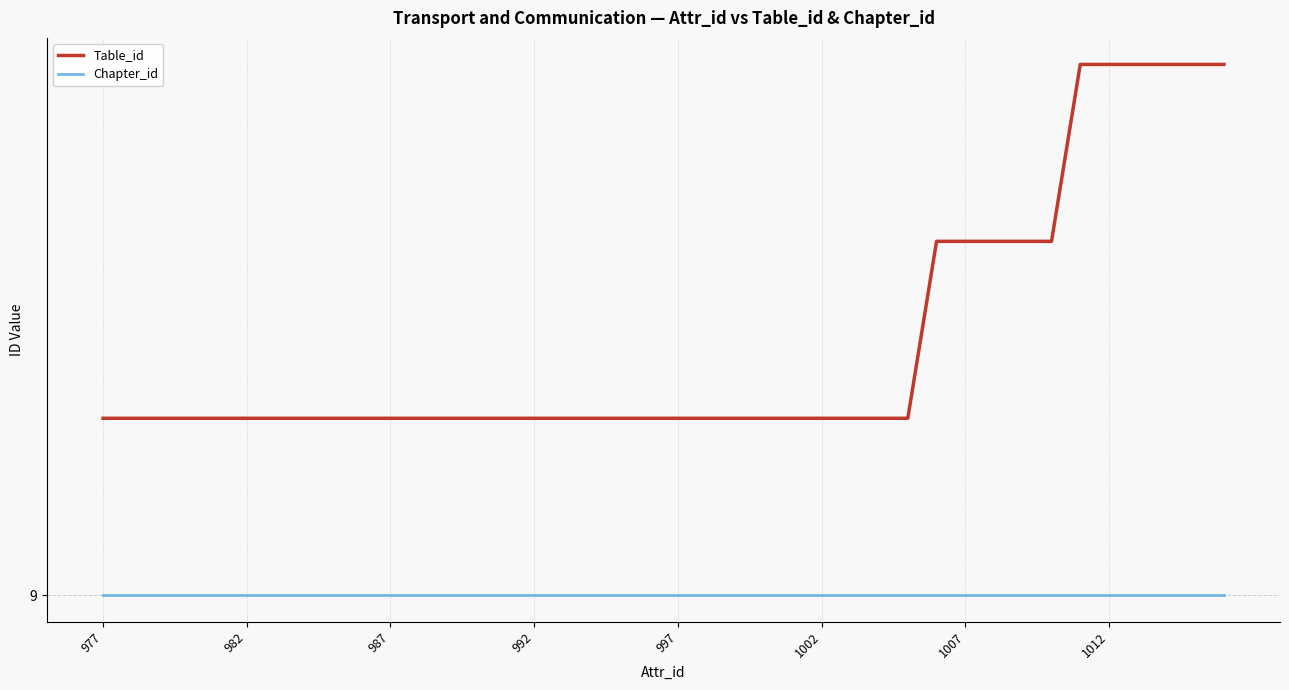

At which category does the chart reach its minimum across all series?

977